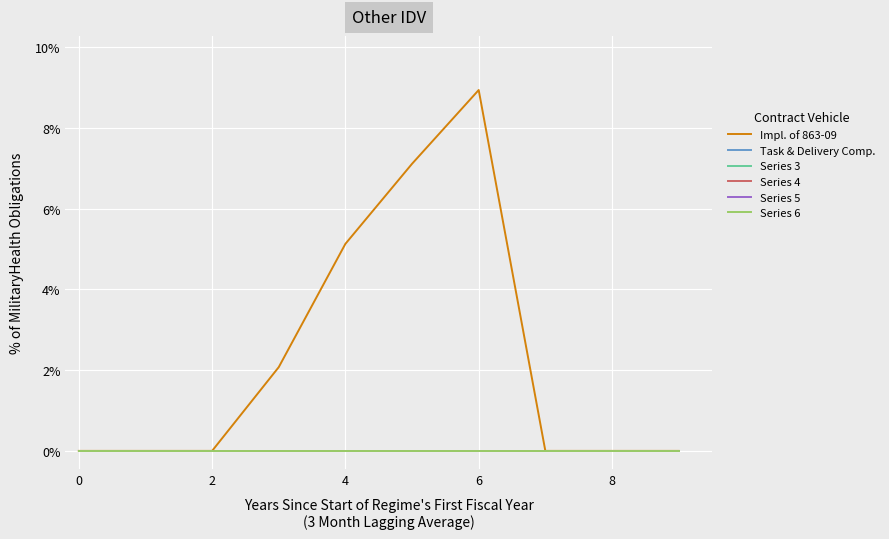

Does the chart have visible grid lines?

Yes